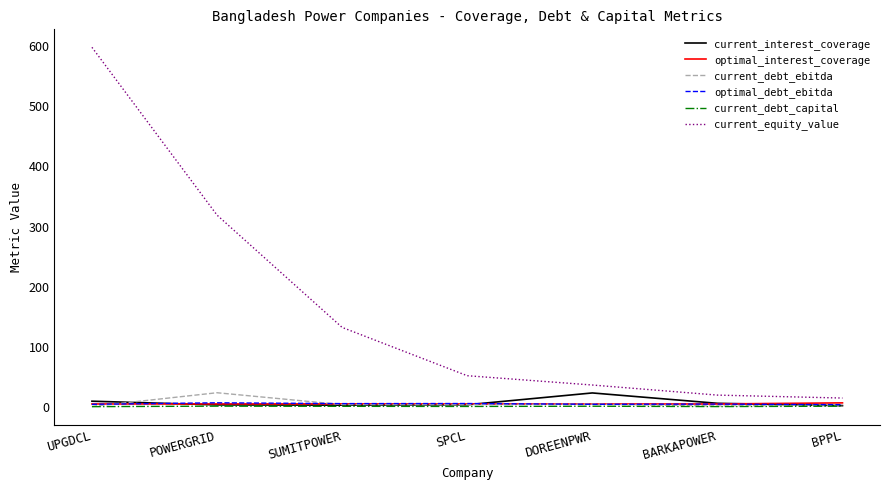

At which label does current_interest_coverage reach its peak?

DOREENPWR